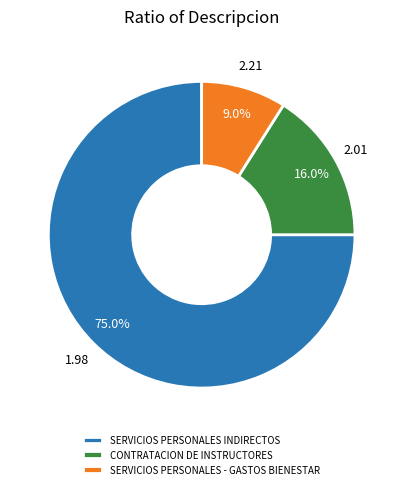

Combined, what portion of the pie is SERVICIOS PERSONALES - GASTOS BIENESTAR and CONTRATACION DE INSTRUCTORES?

25.0%